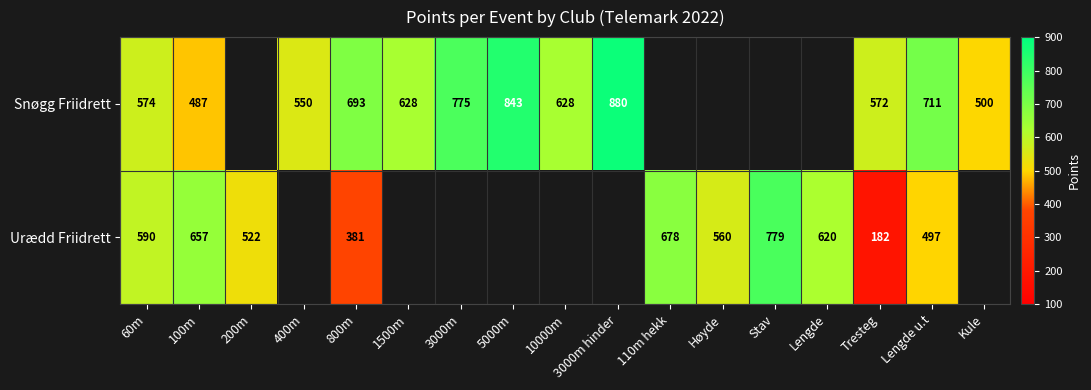

At 60m, list the series in order from largest to smallest.

Urædd Friidrett, Snøgg Friidrett